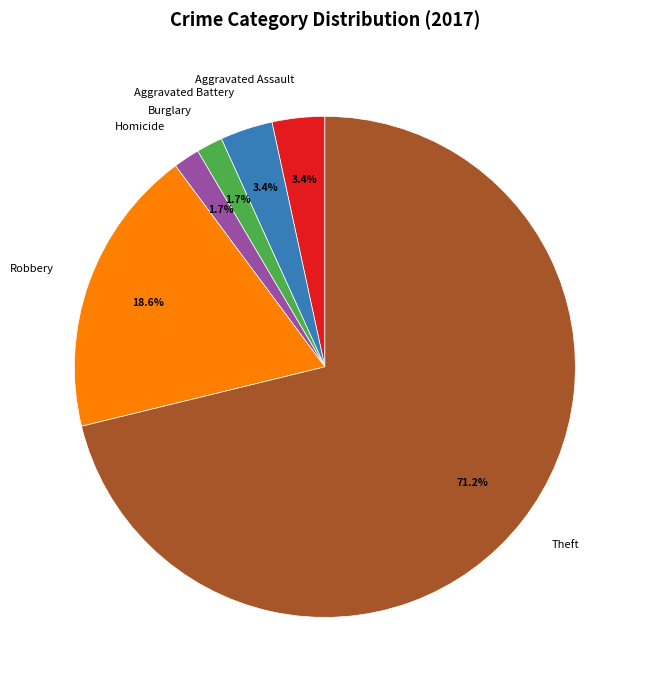

Which has a higher value, Aggravated Assault or Burglary?

Aggravated Assault